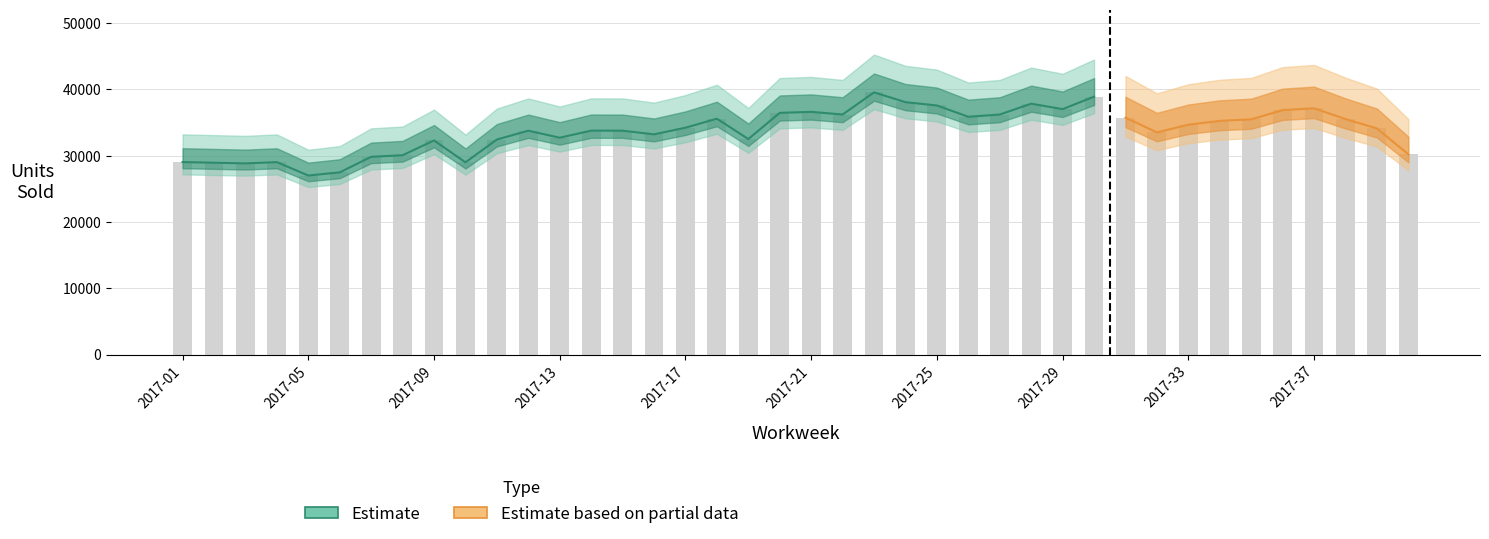

What is the smallest value displayed?

27000.0